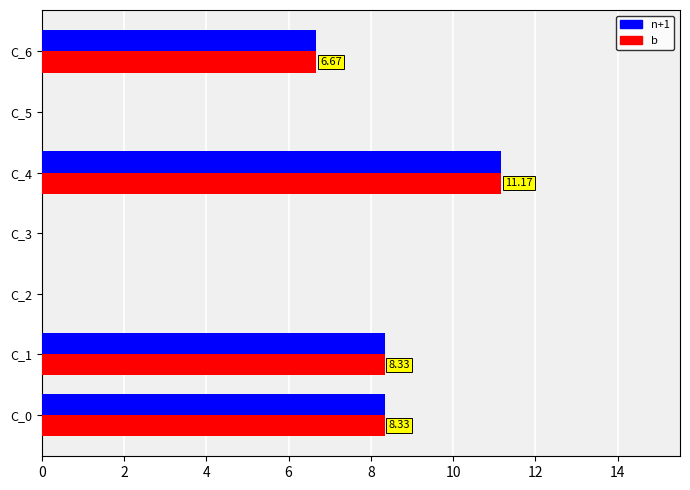

What is the total value across all series at C_1?

16.7